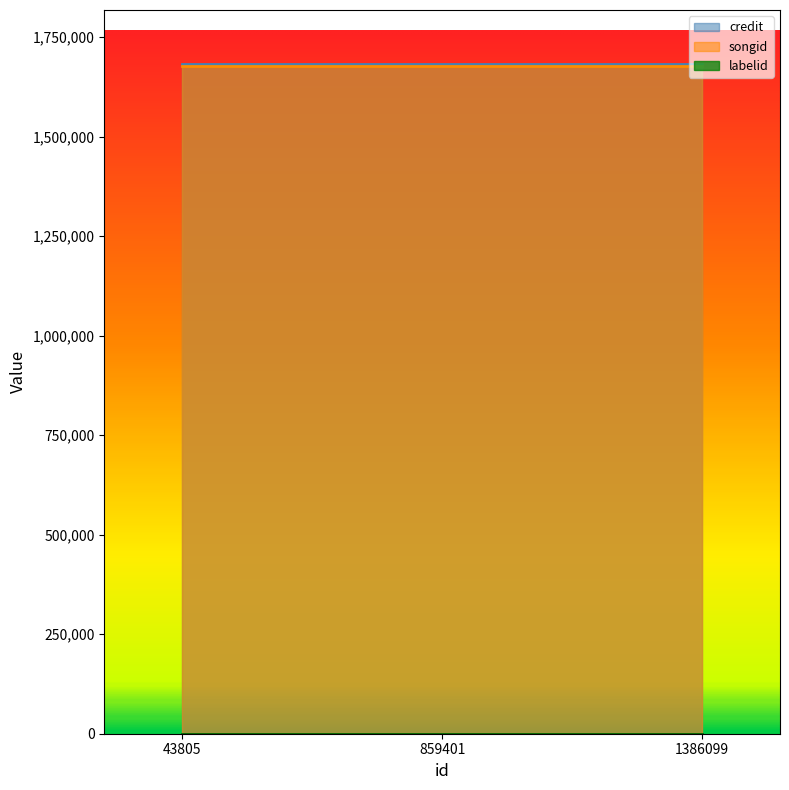

Reading right to left, list all the values displayed in this chart.

credit: 1386099=1683850	859401=1683850	43805=1683850
songid: 1386099=1676897	859401=1676897	43805=1676897
labelid: 1386099=198	859401=198	43805=198